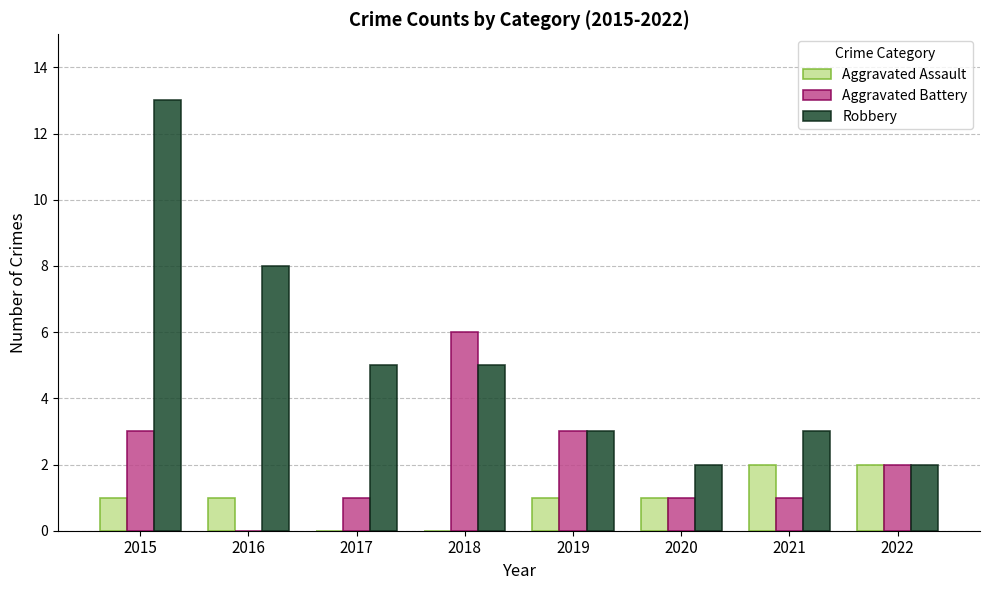

What is the total value across all series at 2016?

9